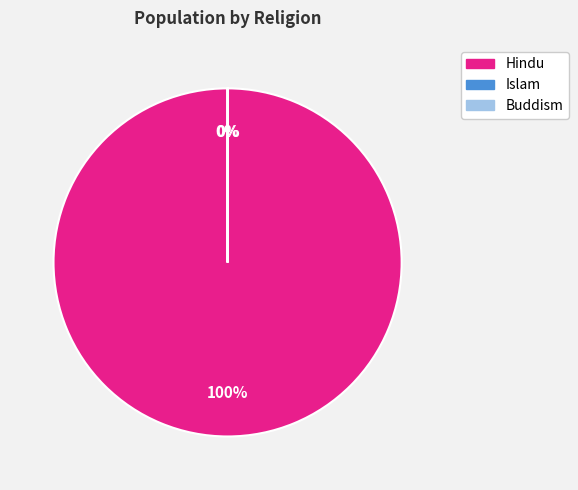

Is there any slice that represents more than half of the pie?

Yes